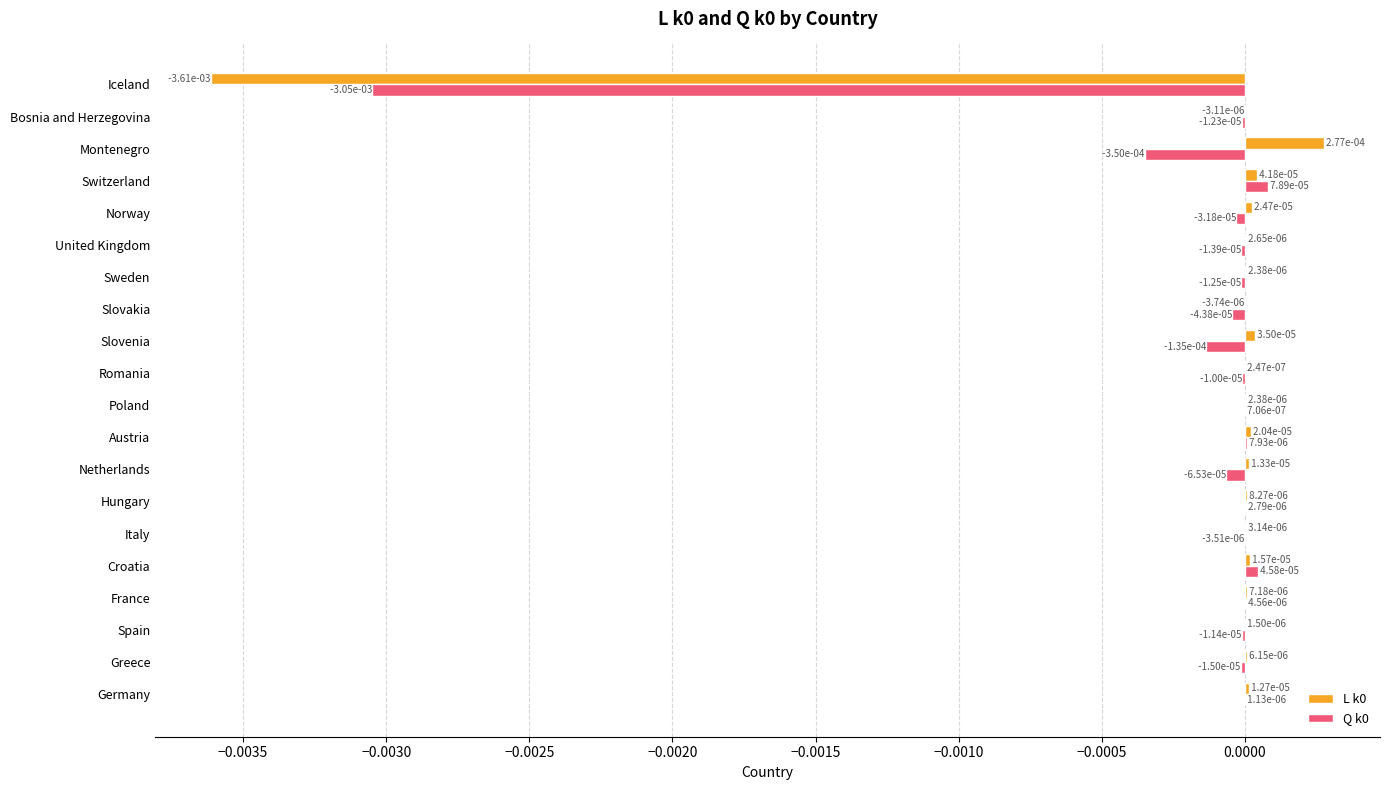

How many values in Q k0 are above zero?

7